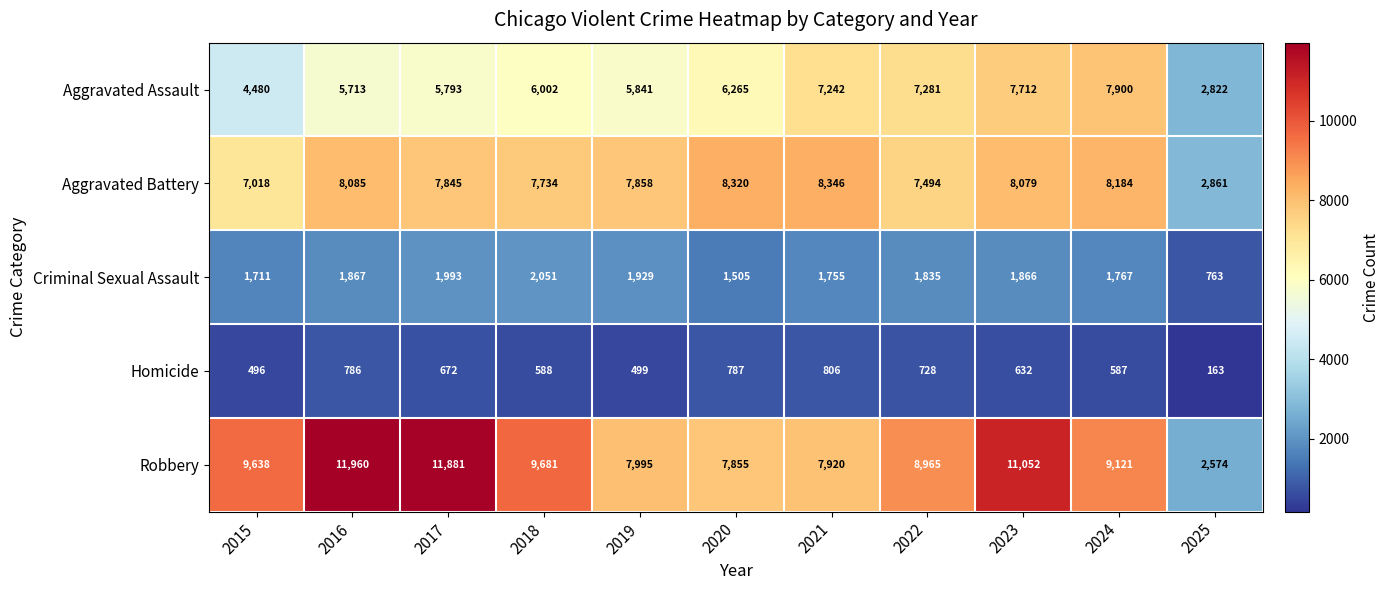

What is the sum of all Aggravated Battery values?

81824